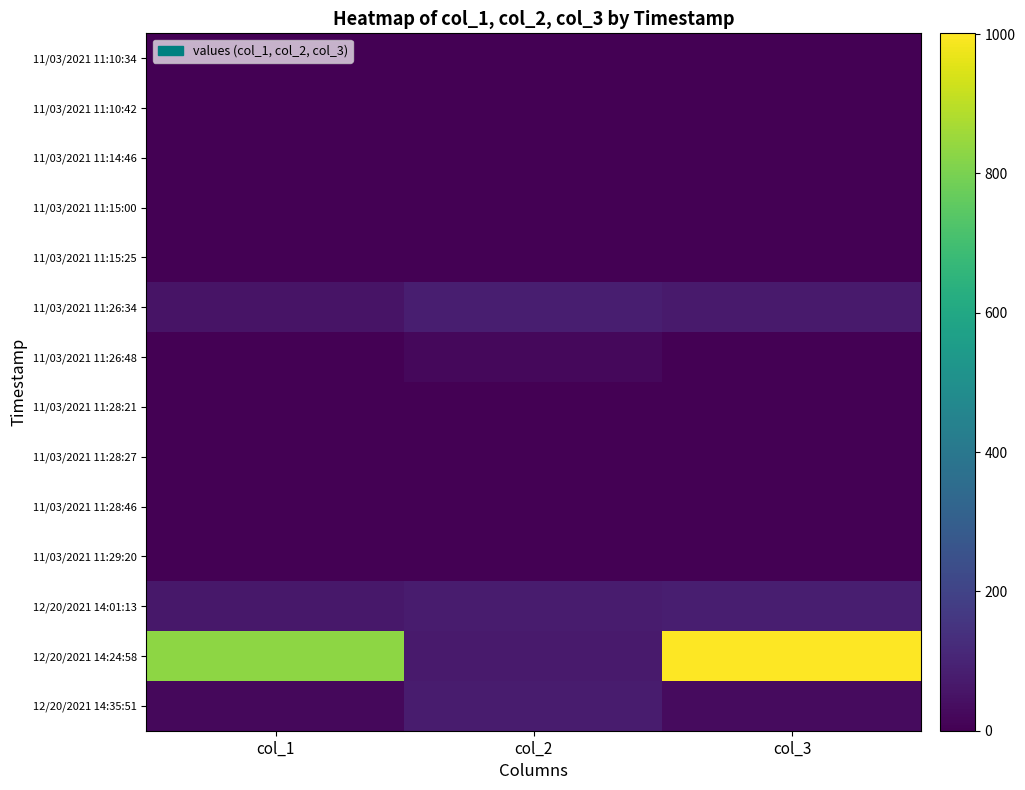

Which series has the largest range (max minus min)?

12/20/2021 14:24:58